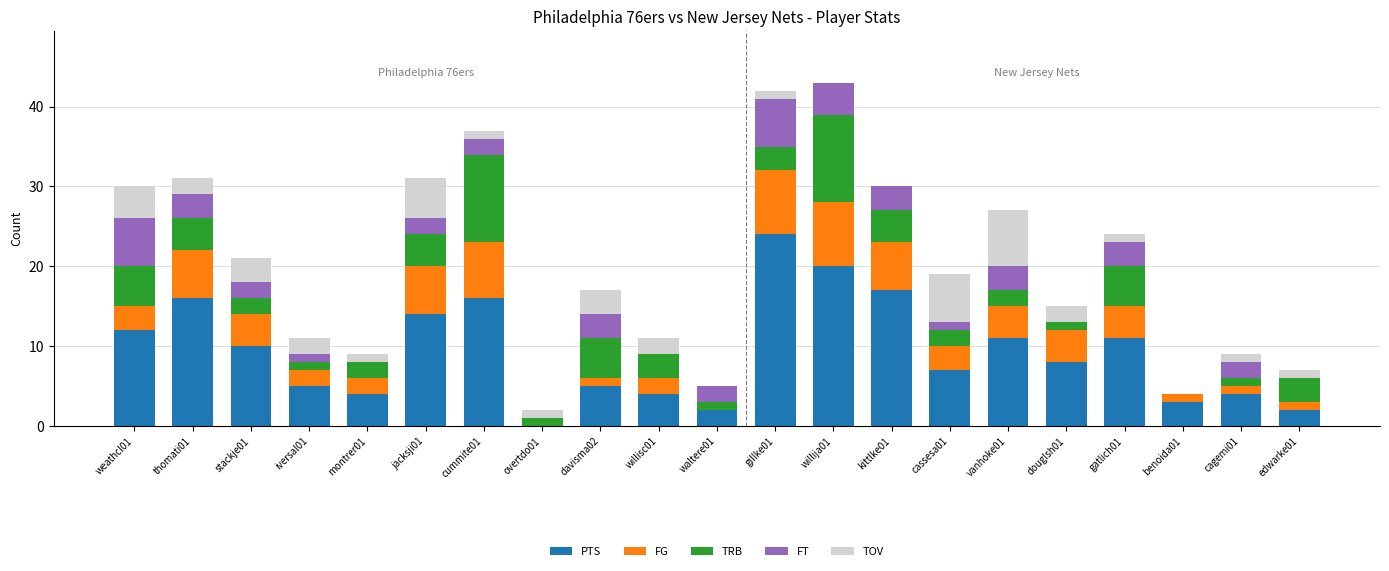

What is the total value across all series at edwarke01?

7